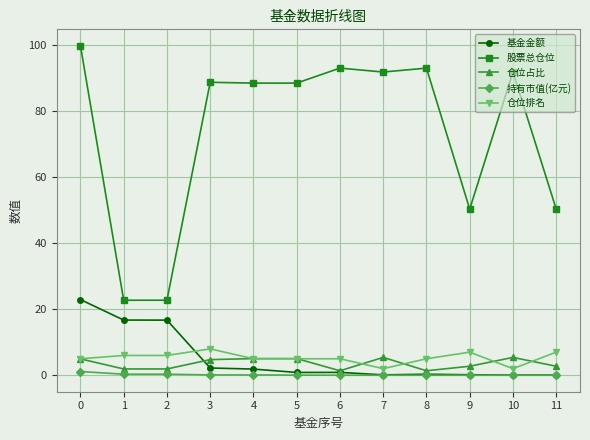

What is the average value of the 仓位占比 series?

3.6